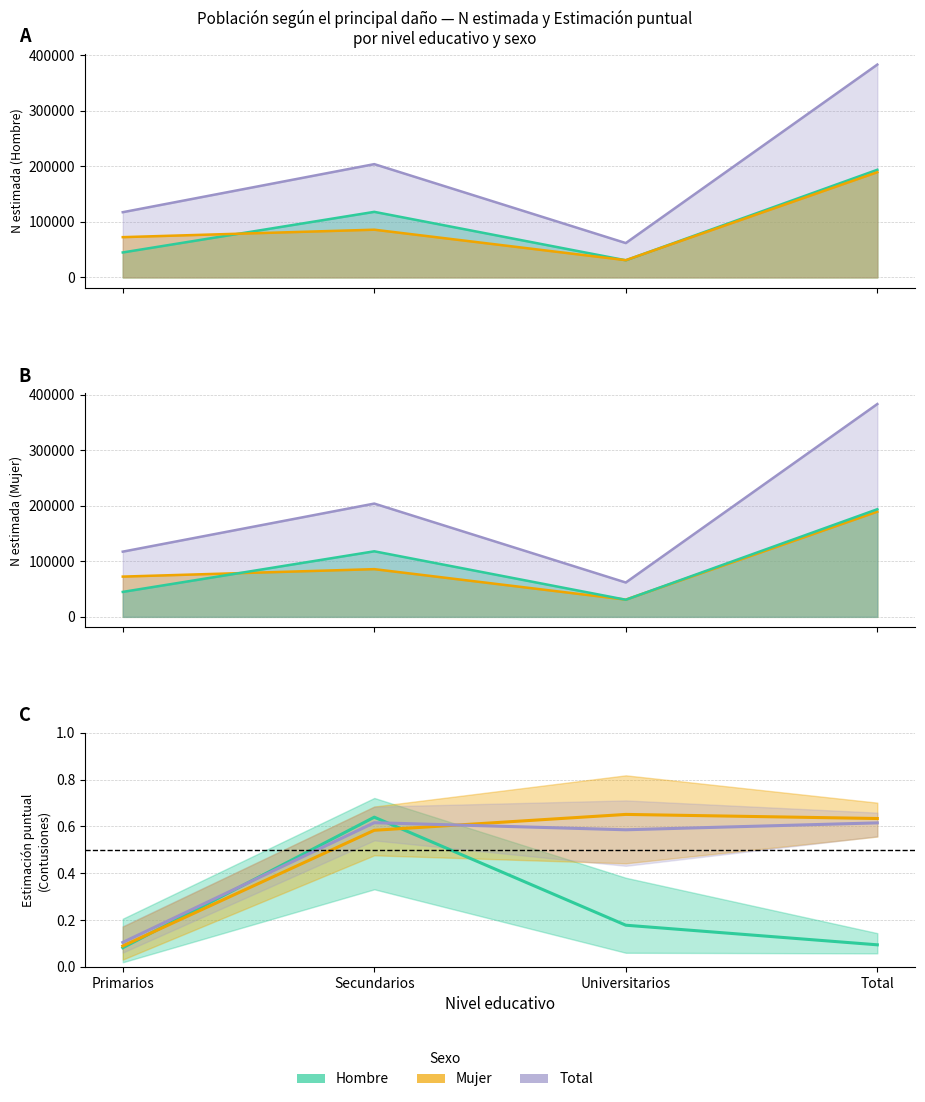

How many times do Total and Mujer cross each other?

1